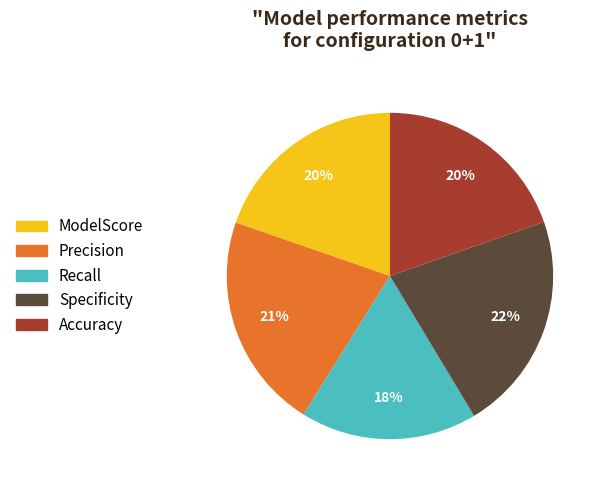

How many segments does this pie chart have?

5